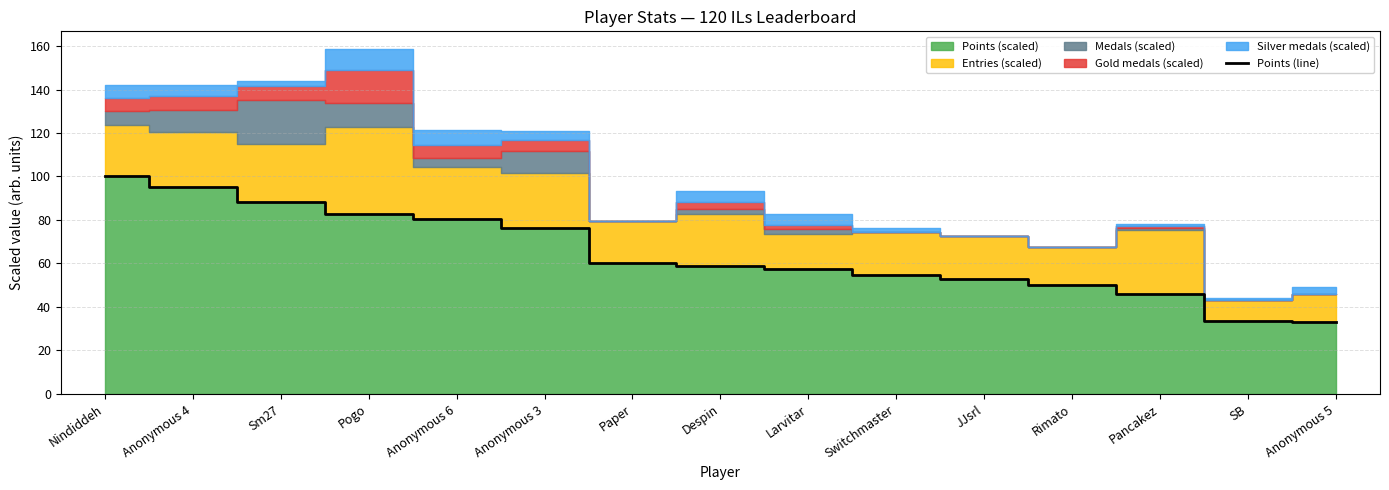

List the labels in order of value, largest first.

Nindiddeh, Anonymous 4, Sm27, Pogo, Anonymous 6, Anonymous 3, Paper, Despin, Larvitar, Switchmaster, JJsrl, Rimato, Pancakez, SB, Anonymous 5